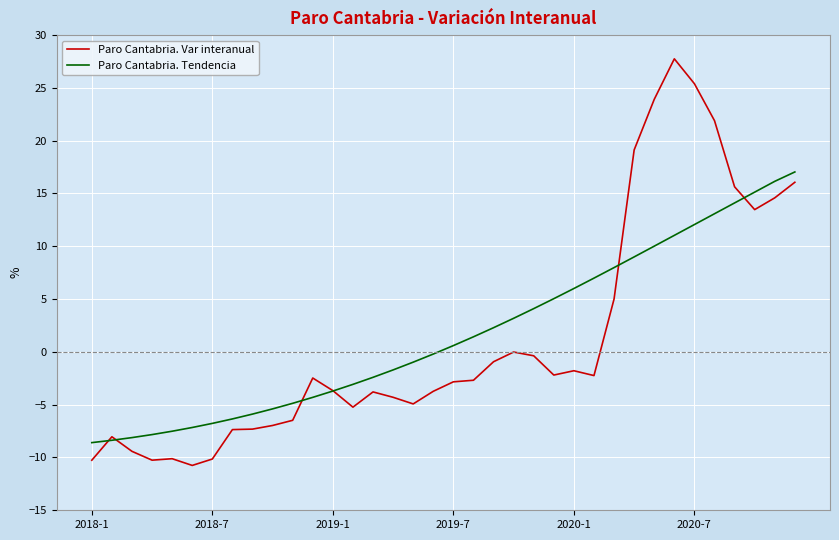

What are all the series names shown in the legend?

Paro Cantabria. Var interanual, Paro Cantabria. Tendencia